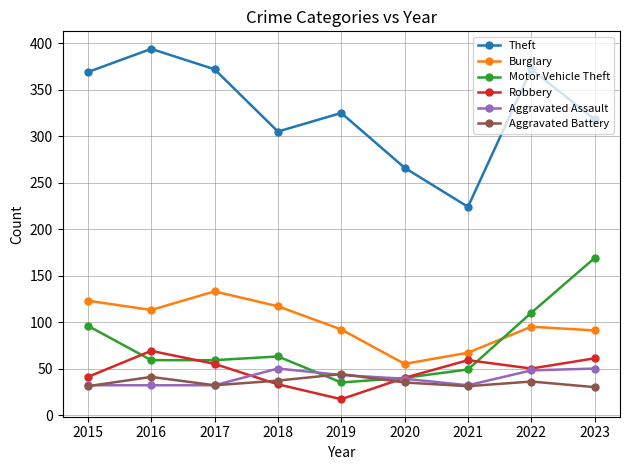

What is the minimum value for Burglary?

55